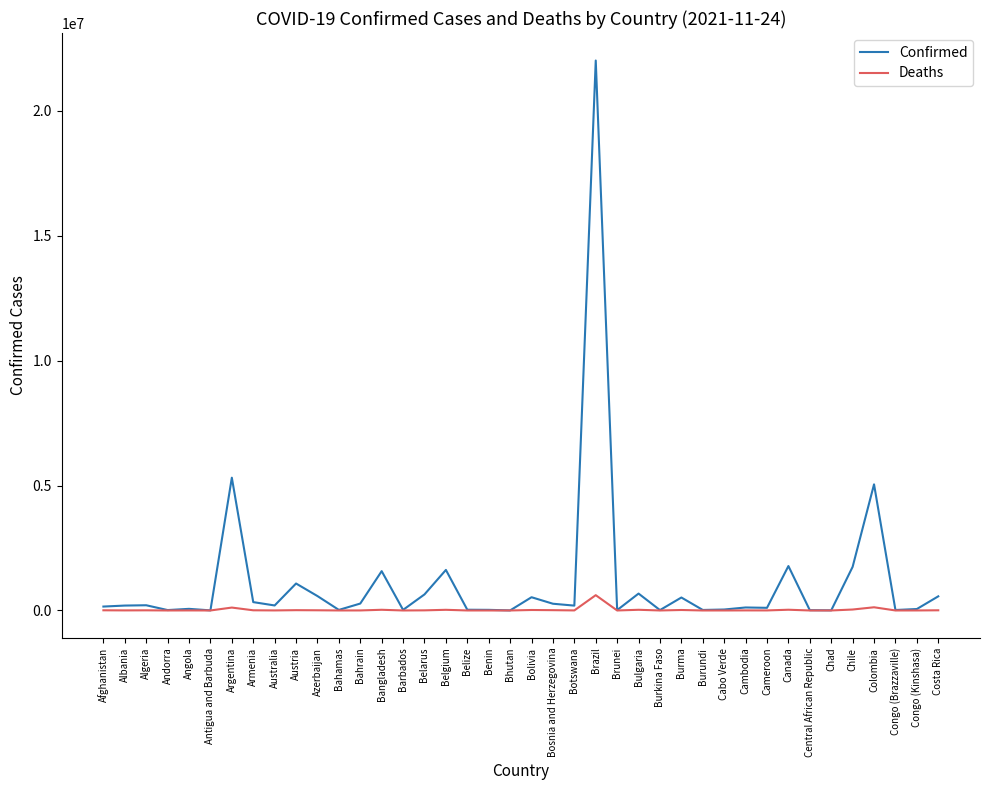

Which series has the widest spread of values?

Confirmed